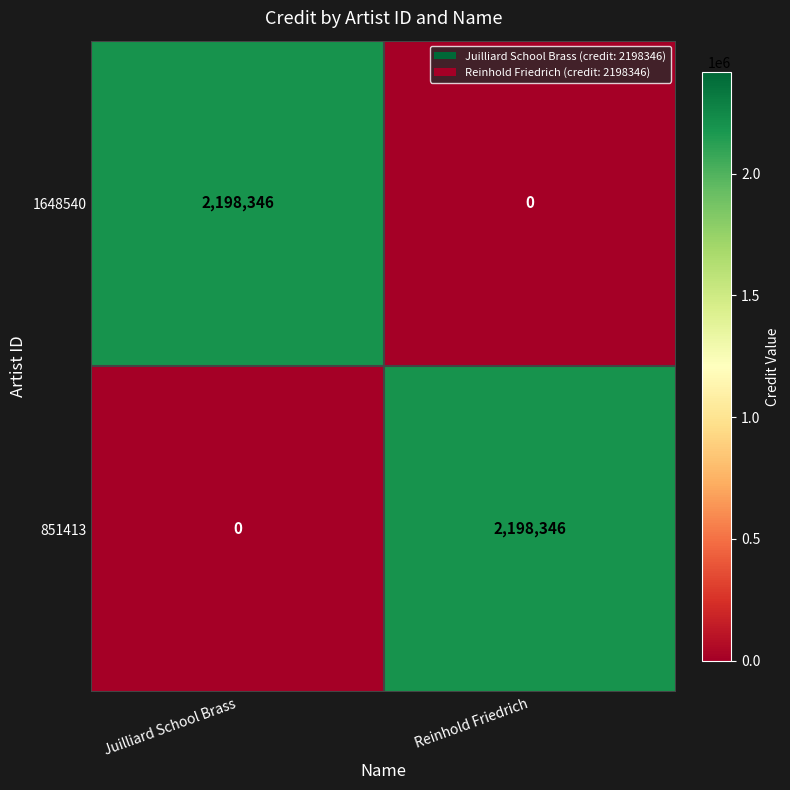

What is the average value of the 1648540 series?

1099173